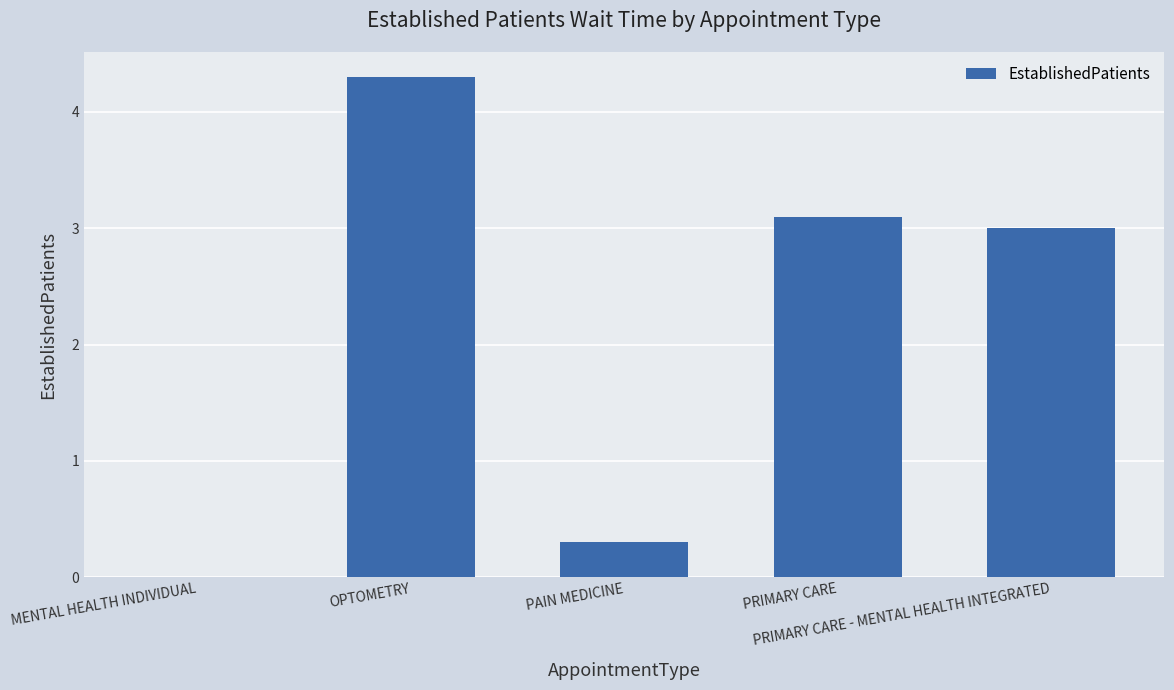

At which label does the data first exceed 3?

OPTOMETRY